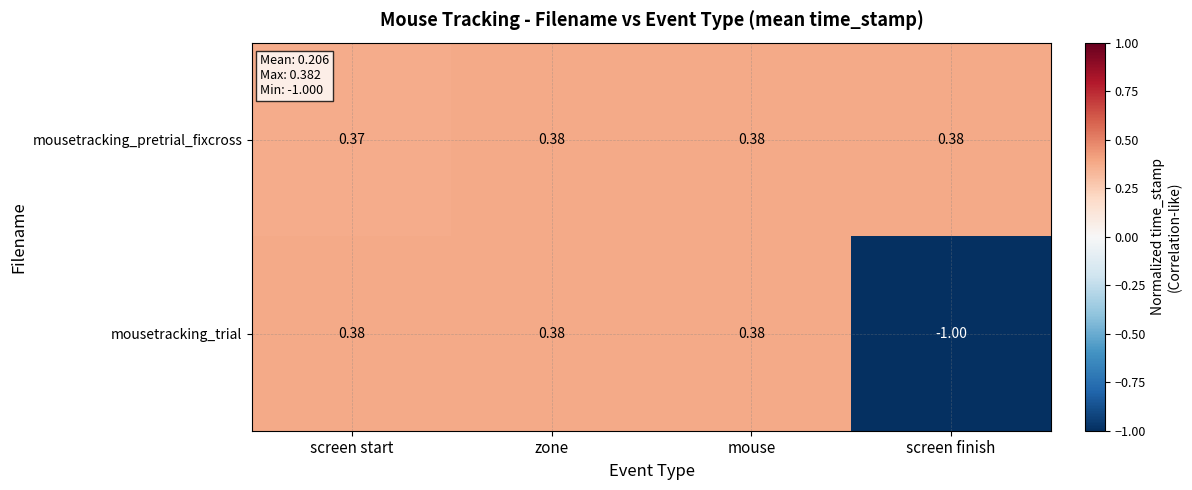

How many data points does each series have?

4